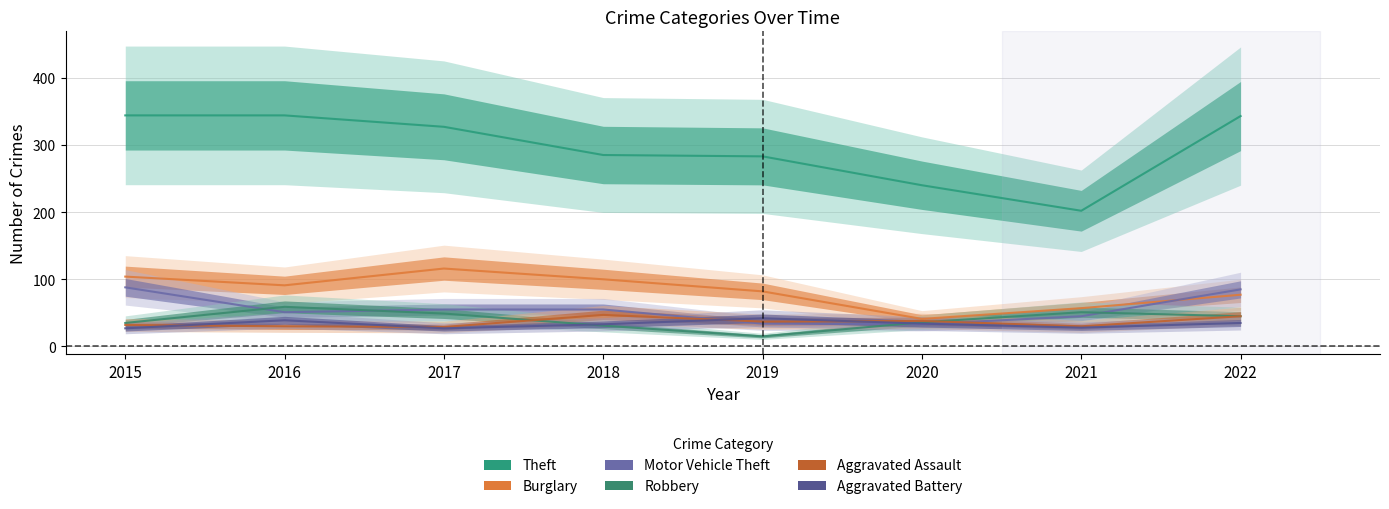

What is the difference between the highest and lowest values at 2016?

314